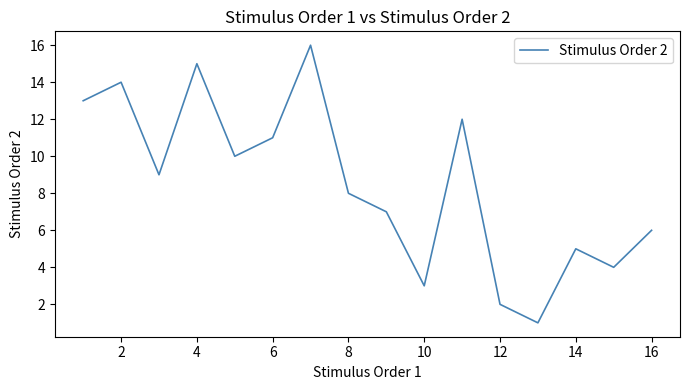

What is the maximum value shown in the chart?

16